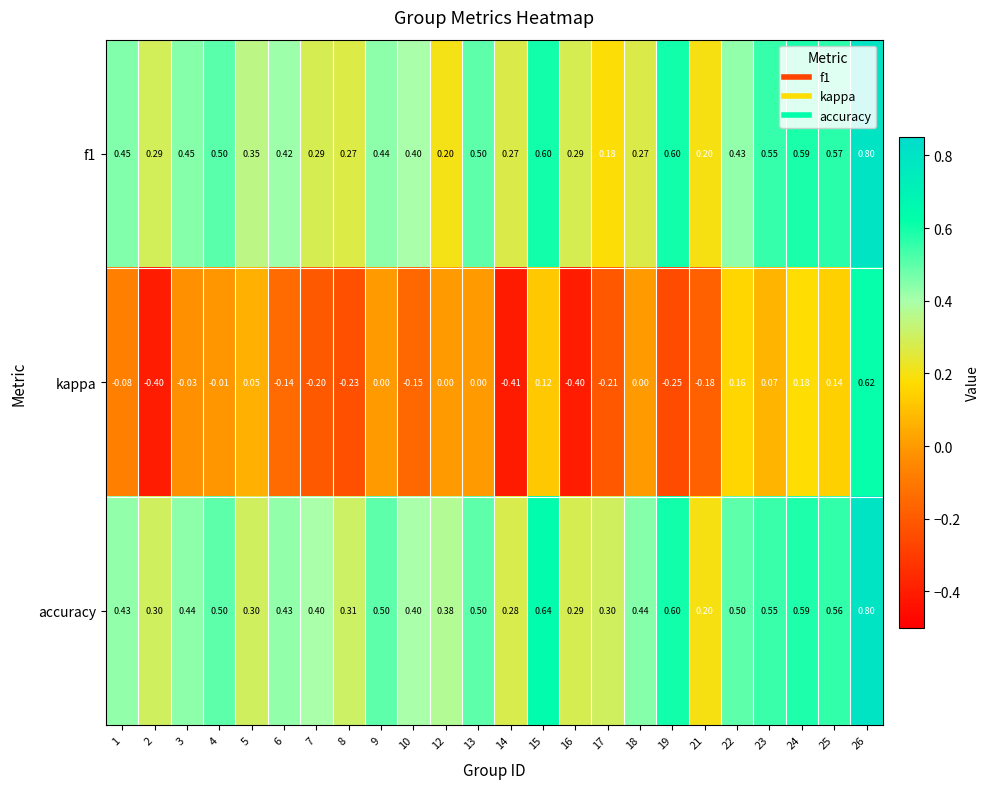

Which series has the widest spread of values?

kappa